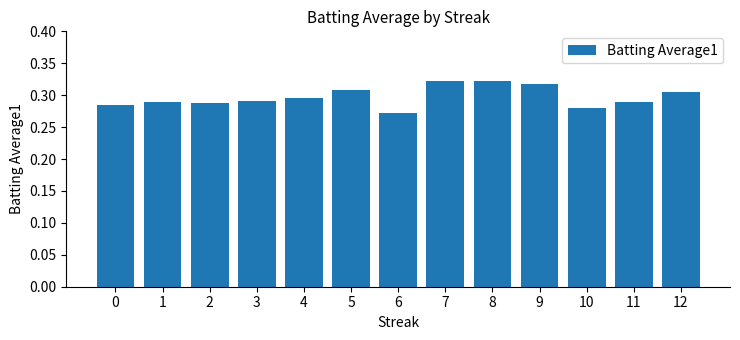

What is the sum of all values?

3.9